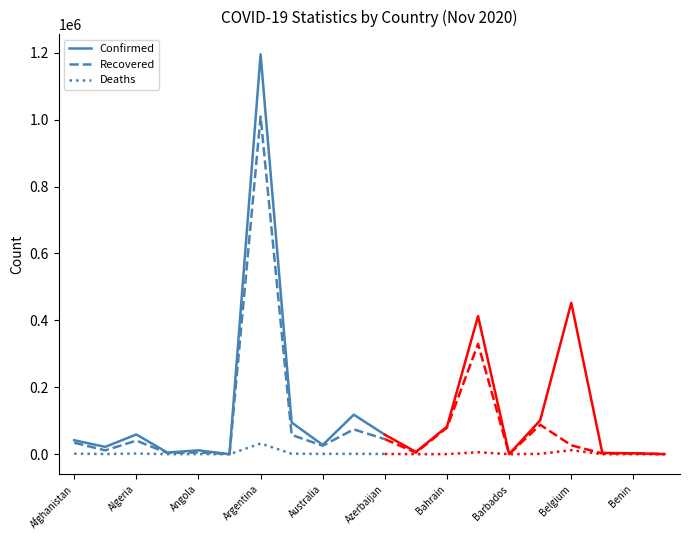

Read the Confirmed value at Angola, to the nearest 100.

11600